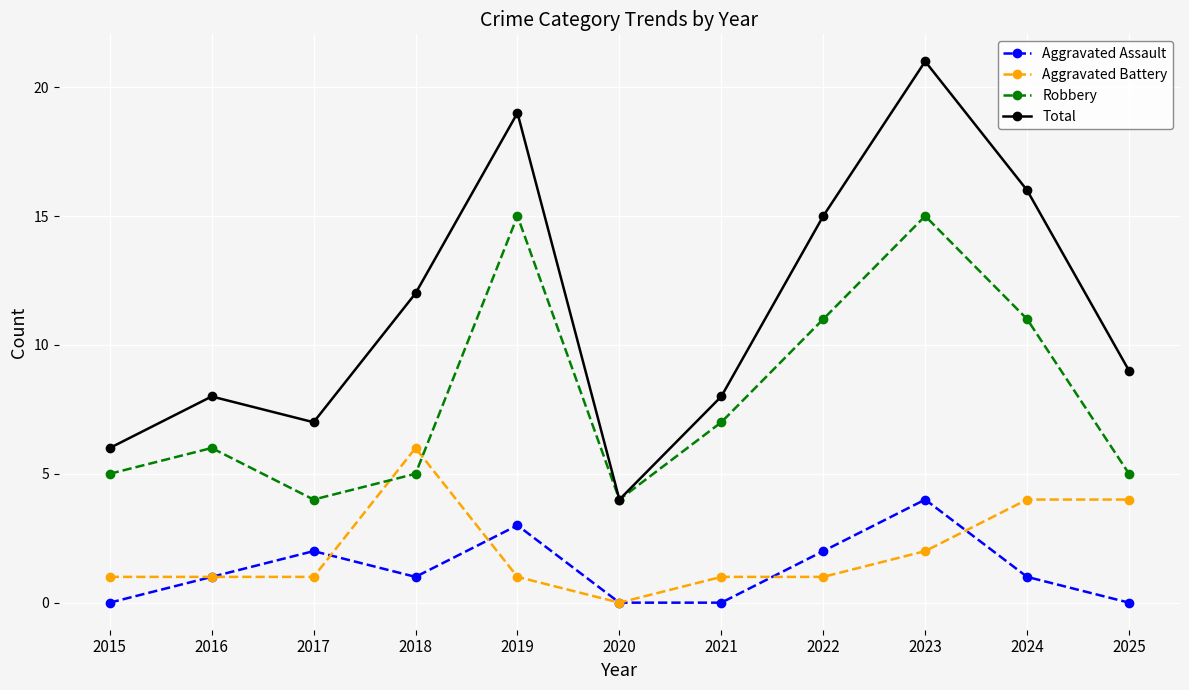

Which category has the highest value in the Aggravated Assault series?

2023